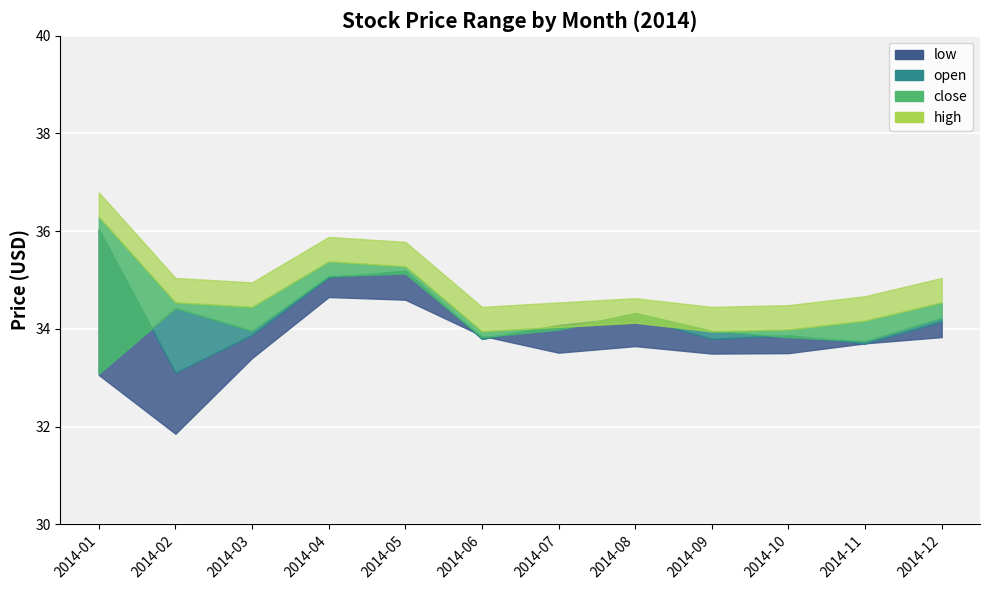

Which label corresponds to the smallest value in the chart?

2014-02